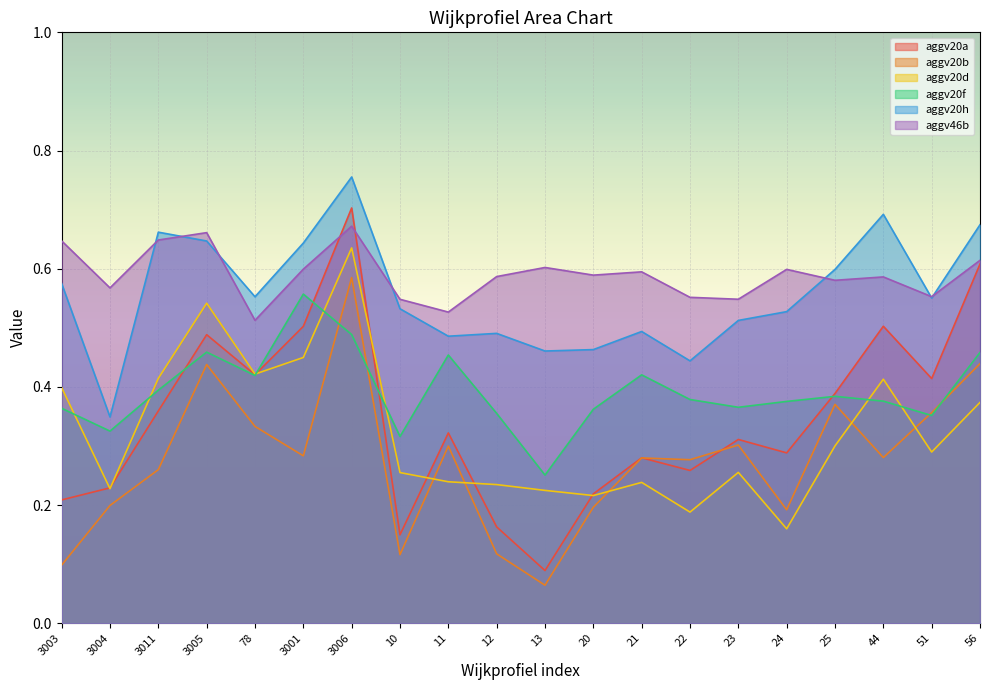

What is the difference between the maximum and minimum values in the aggv20h series?

0.4